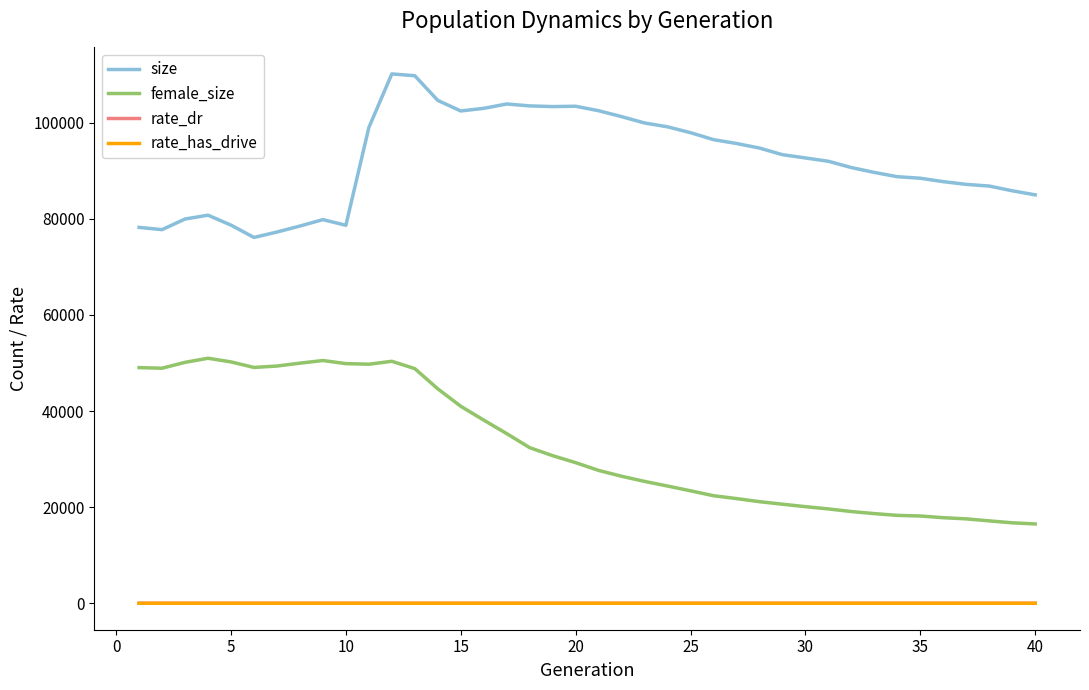

True or false: size and female_size cross at least once.

False